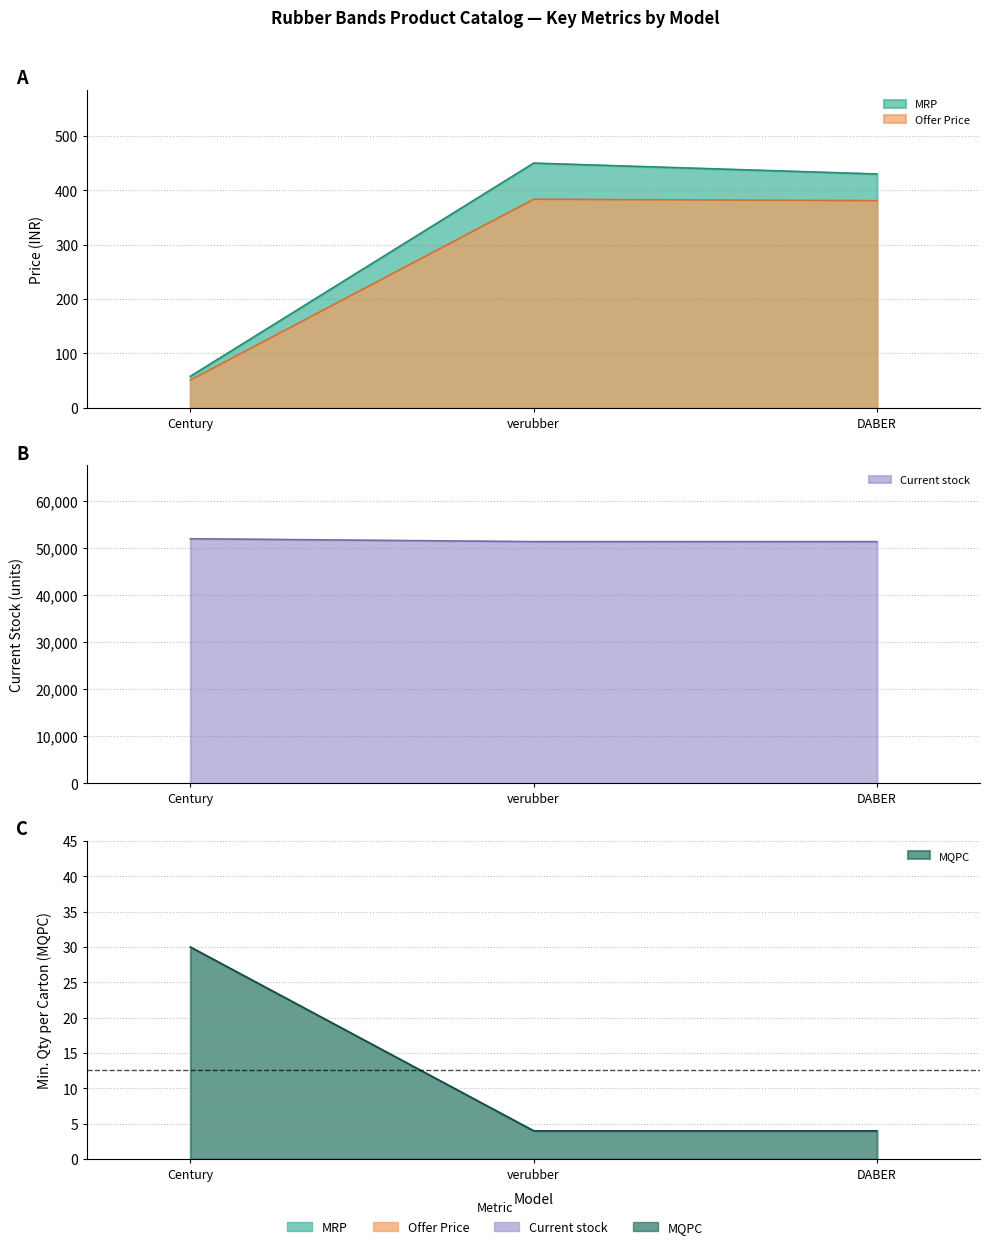

Reading left to right, extract all data points from this chart.

MRP: 58.0	450.0	430.0
Offer Price: 51.0	383.5	381.0
Current stock: 52012.0	51399.0	51402.0
MQPC: 30.0	4.0	4.0